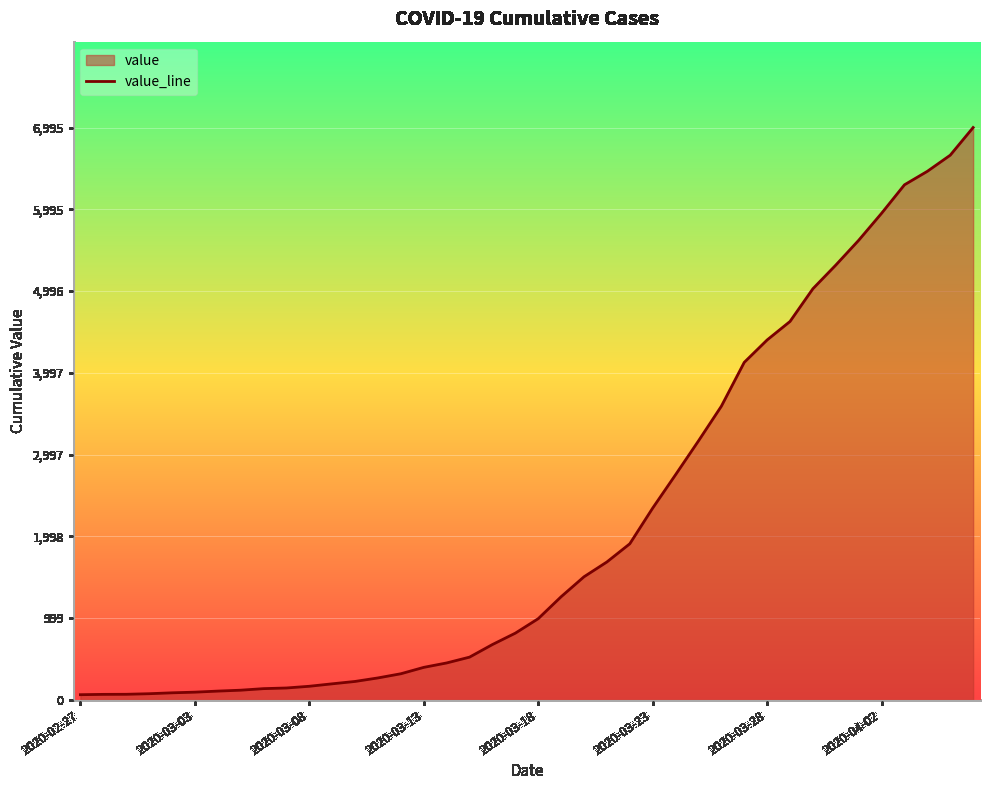

Reading left to right, what are all the values shown in this chart?

64	68	69	76	87	95	108	119	138	146	167	197	226	269	320	398	452	523	677	816	993	1261	1505	1686	1908	2344	2752	3165	3589	4125	4399	4625	5025	5314	5617	5947	6295	6460	6657	6995